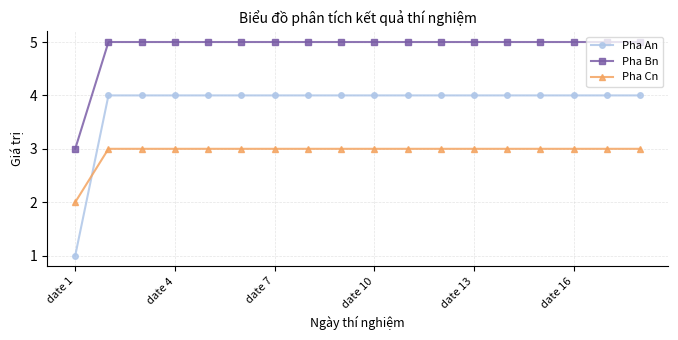

At how many categories does at least one series exceed 1?

18